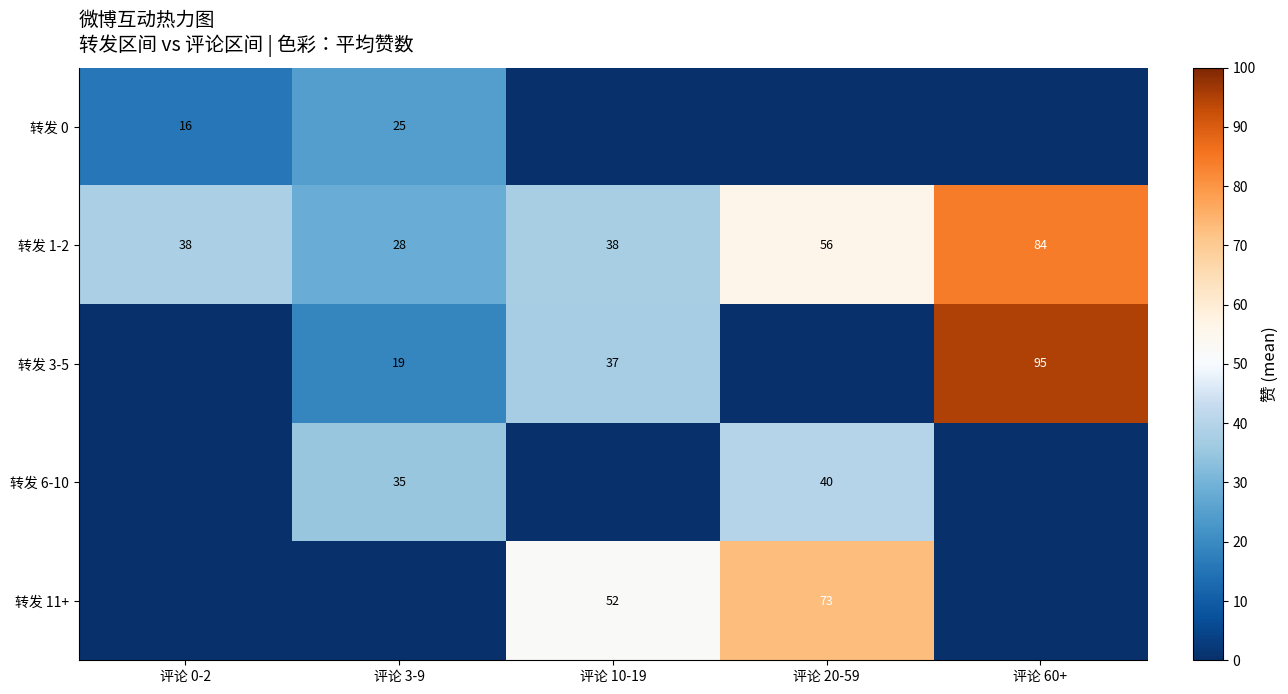

Is the value of 转发 0 at 评论 3-9 greater than the value of 转发 1-2 at 评论 3-9?

No